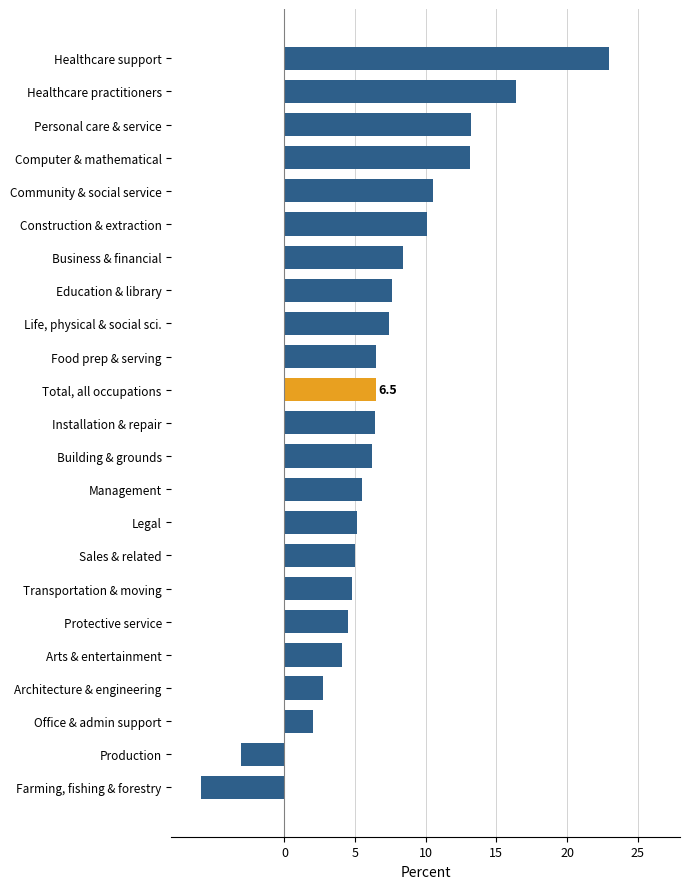

True or false: the data shows 2.1 at Total, all occupations.

False